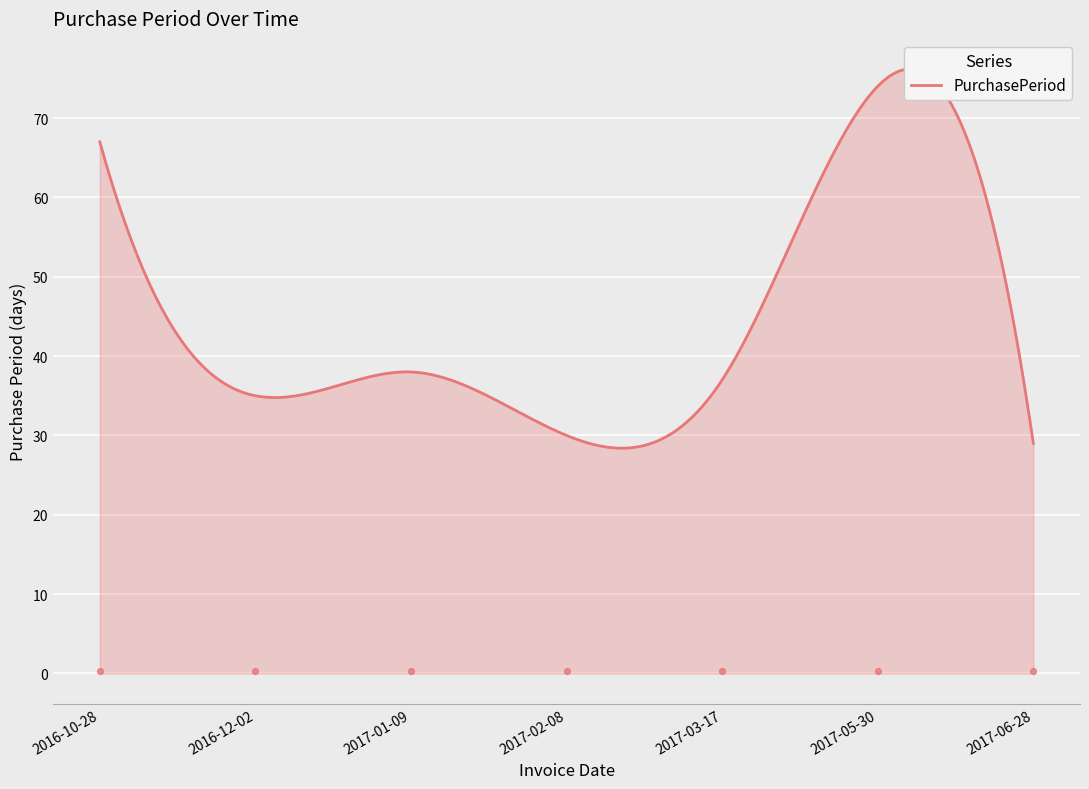

Between 2017-01-09 and 2017-03-17, which is larger?

2017-01-09